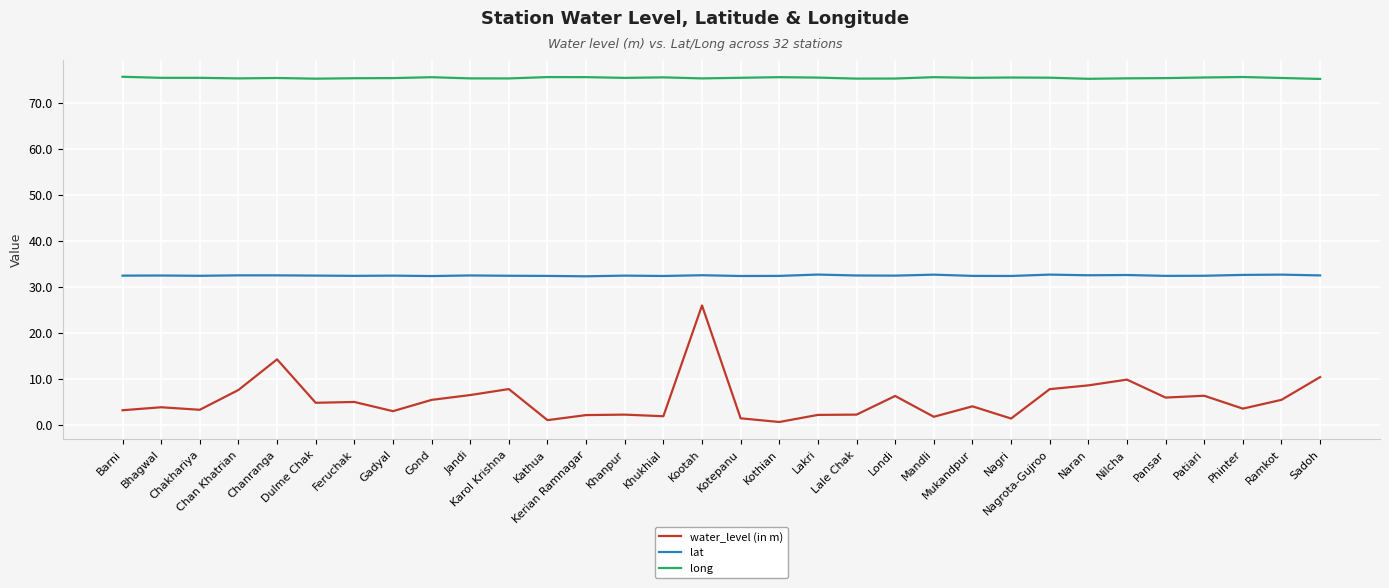

Is the value of water_level (in m) at Nagri greater than the value of long at Ramkot?

No